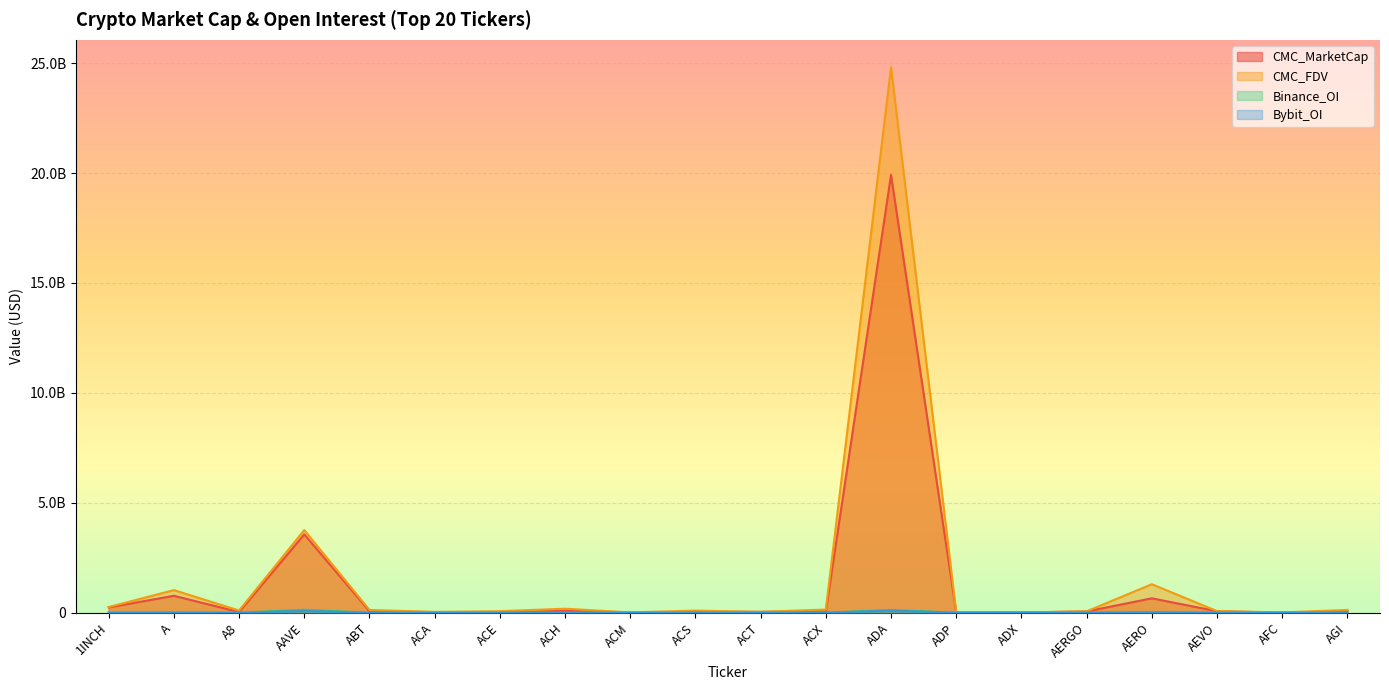

What is the total value across all series at ACE?

103521154